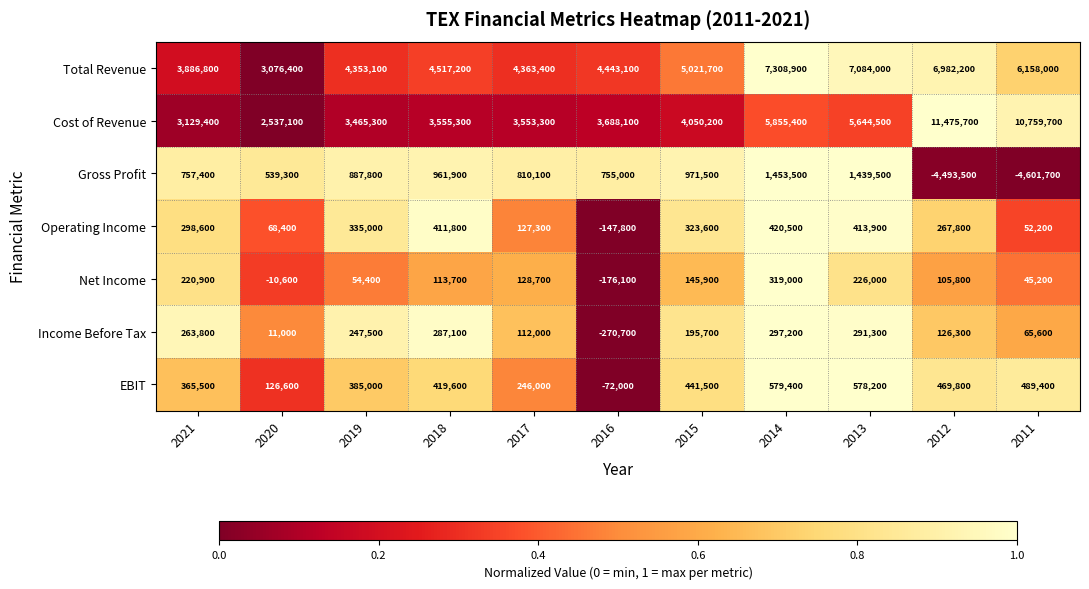

Rank the series at 2019 from lowest to highest value.

Net Income, Income Before Tax, Operating Income, EBIT, Gross Profit, Cost of Revenue, Total Revenue